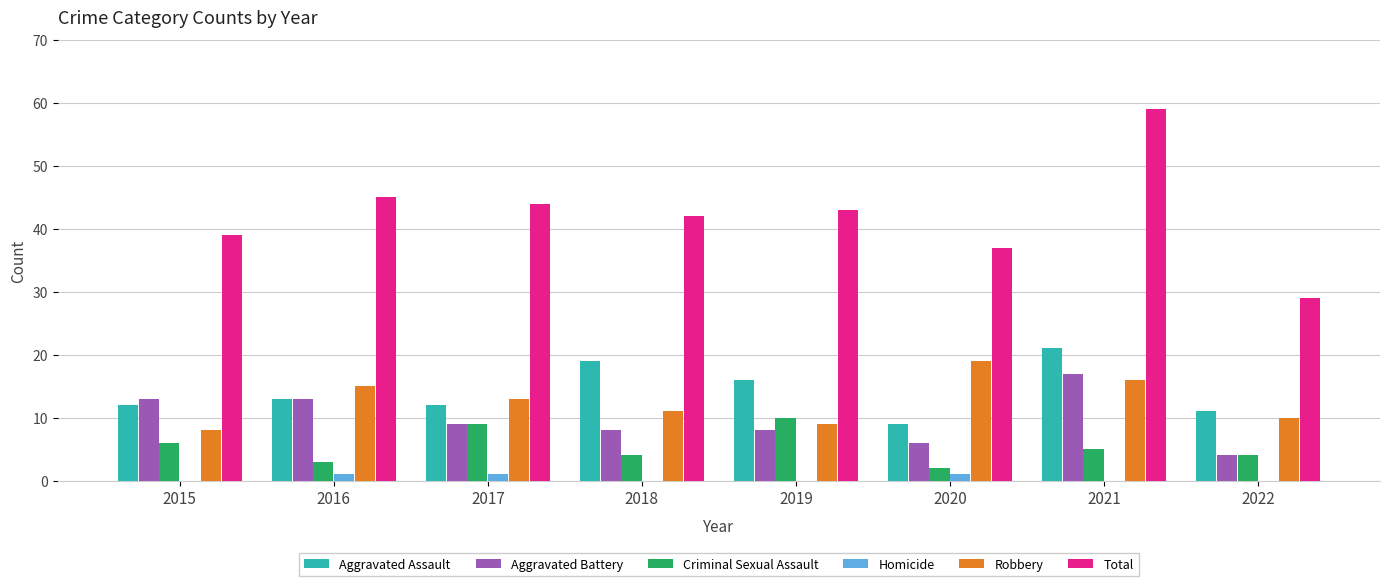

What is the sum of all Aggravated Battery values?

78